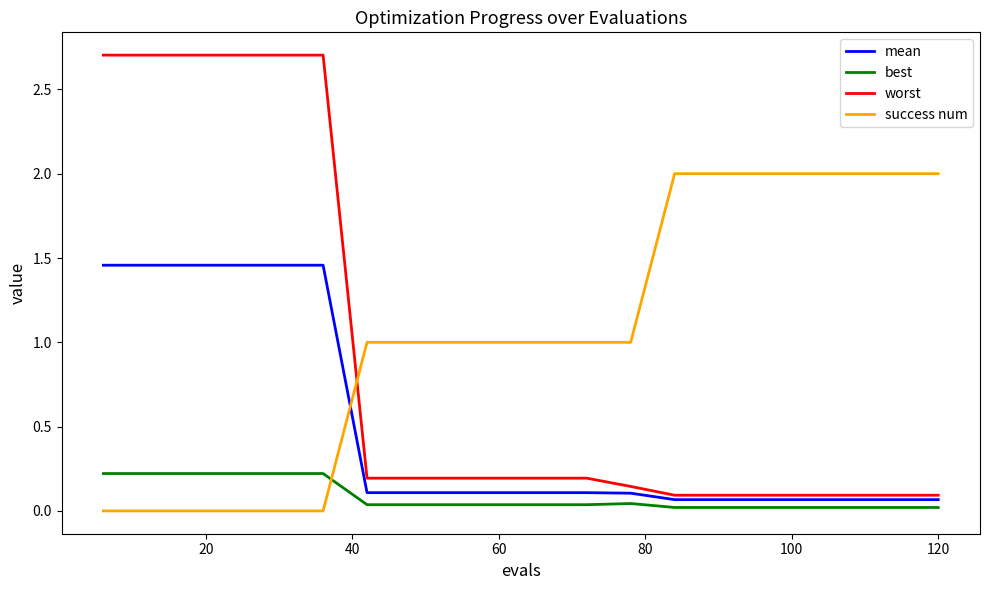

How many lines are shown in the chart?

4